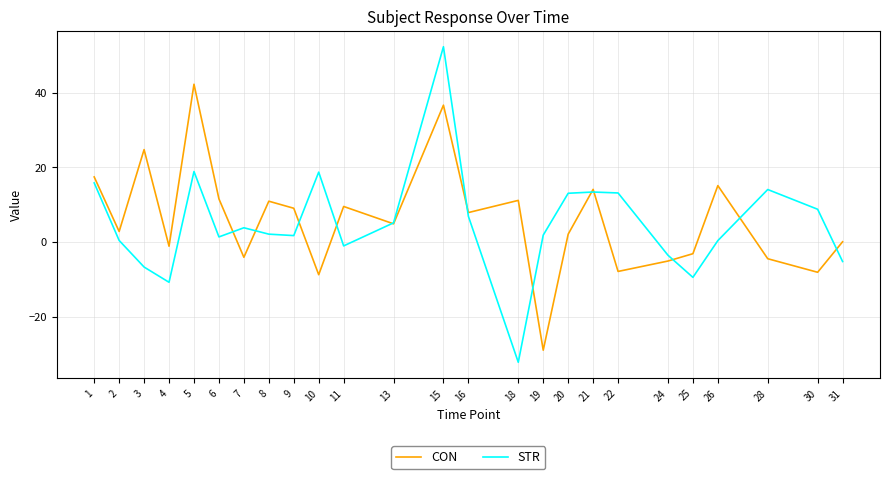

True or false: STR has a value of 27.3 at 5.

False